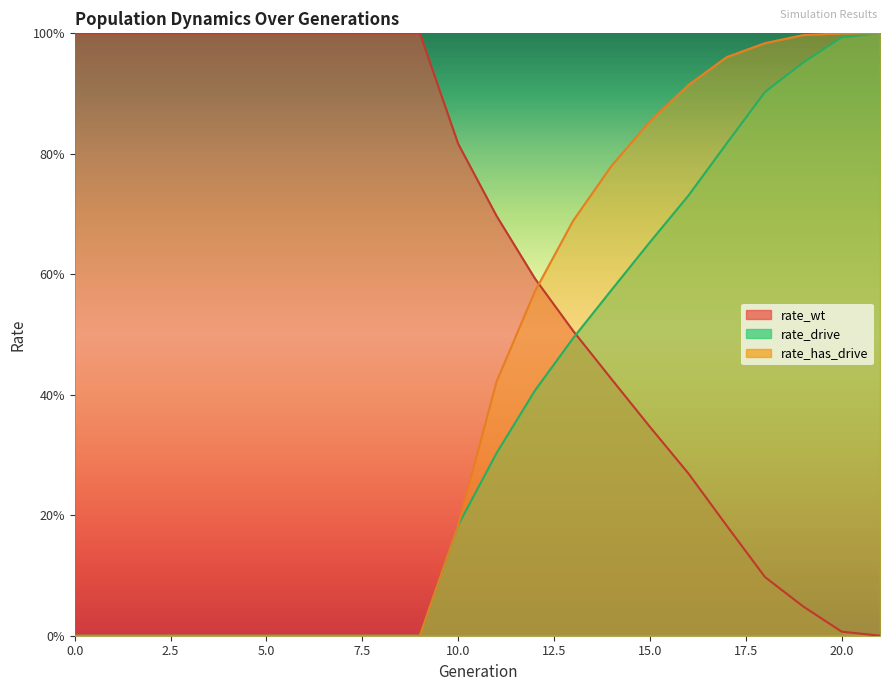

Reading left to right, extract all data points from this chart.

rate_wt: 0=1.0	1=1.0	2=1.0	3=1.0	4=1.0	5=1.0	6=1.0	7=1.0	8=1.0	9=1.0	10=0.8	11=0.7	12=0.6	13=0.5	14=0.4	15=0.3	16=0.3	17=0.2	18=0.1	19=0.0	20=0.0	21=0.0
rate_drive: 0=0.0	1=0.0	2=0.0	3=0.0	4=0.0	5=0.0	6=0.0	7=0.0	8=0.0	9=0.0	10=0.2	11=0.3	12=0.4	13=0.5	14=0.6	15=0.7	16=0.7	17=0.8	18=0.9	19=1.0	20=1.0	21=1.0
rate_has_drive: 0=0.0	1=0.0	2=0.0	3=0.0	4=0.0	5=0.0	6=0.0	7=0.0	8=0.0	9=0.0	10=0.2	11=0.4	12=0.6	13=0.7	14=0.8	15=0.9	16=0.9	17=1.0	18=1.0	19=1.0	20=1.0	21=1.0